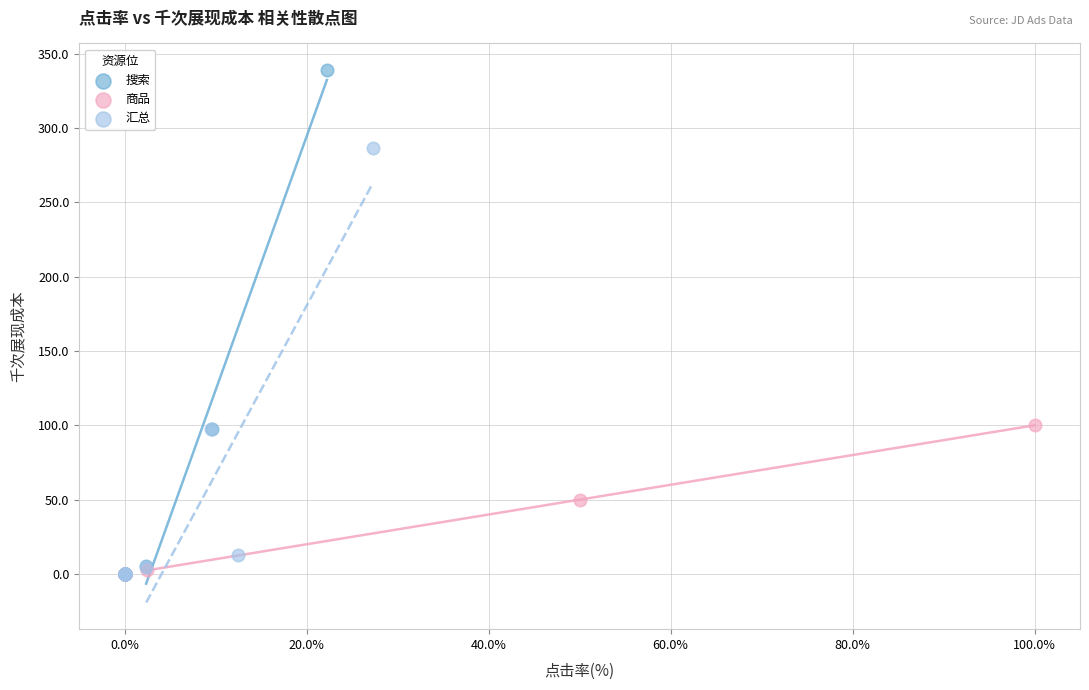

Which series contains the highest Y value?

搜索